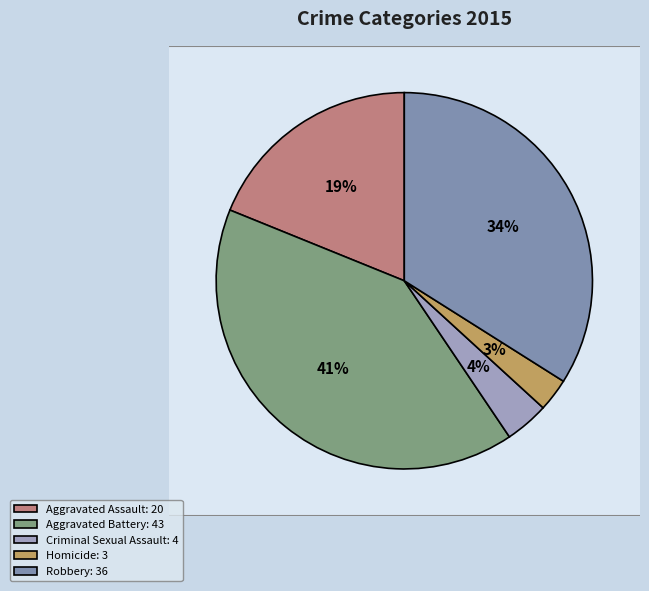

True or false: Aggravated Assault accounts for 9% of the total.

False